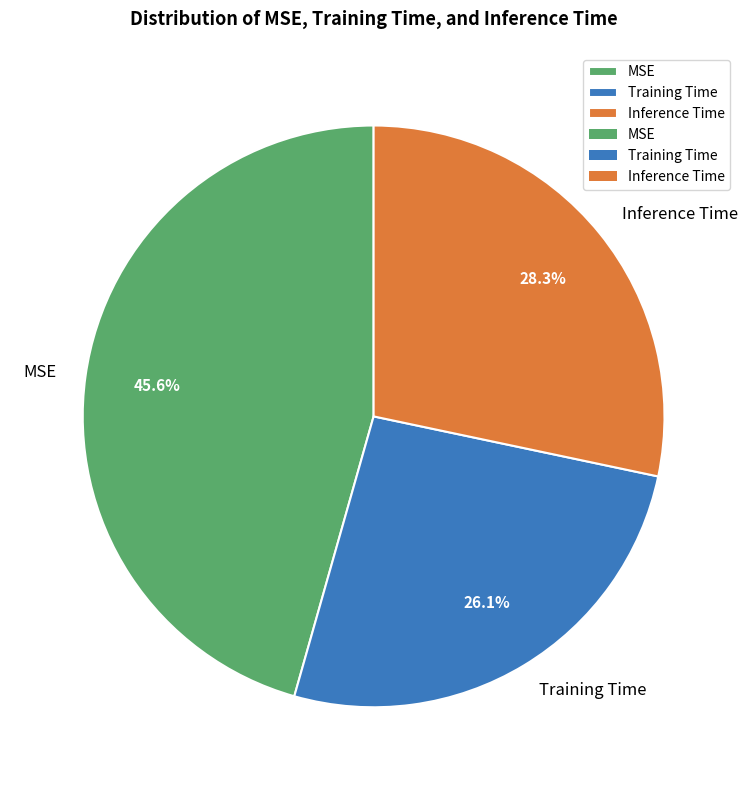

The MSE slice represents 36% of the pie. True or false?

False